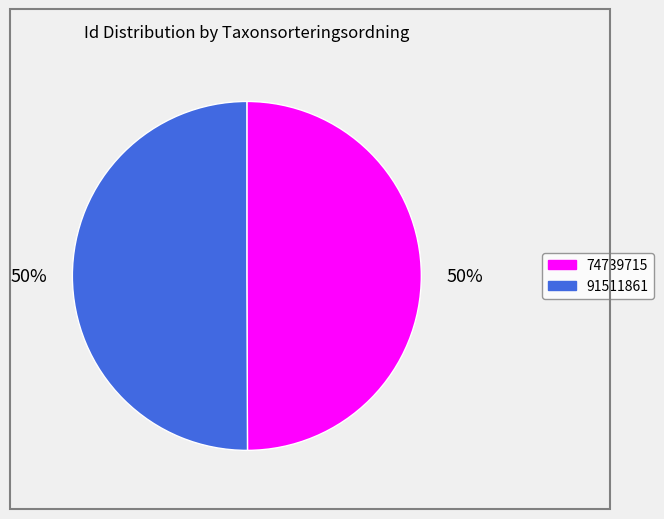

To the nearest percent, what is the average slice percentage?

50%